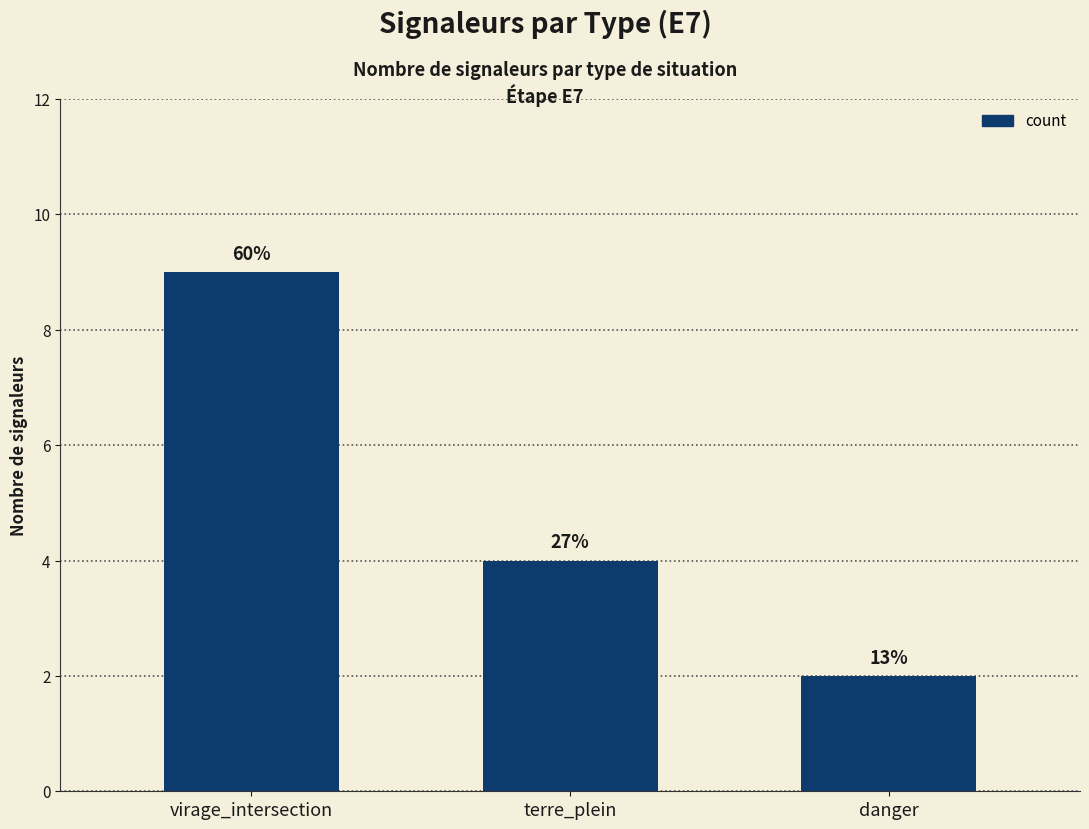

What is the maximum value shown in the chart?

9